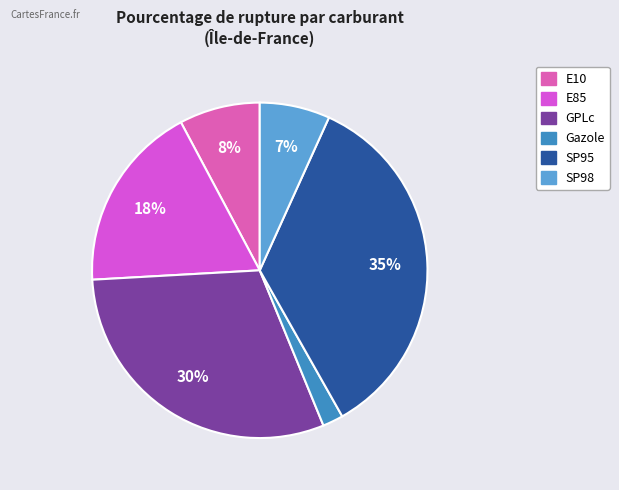

Is SP98 the majority of the pie?

No